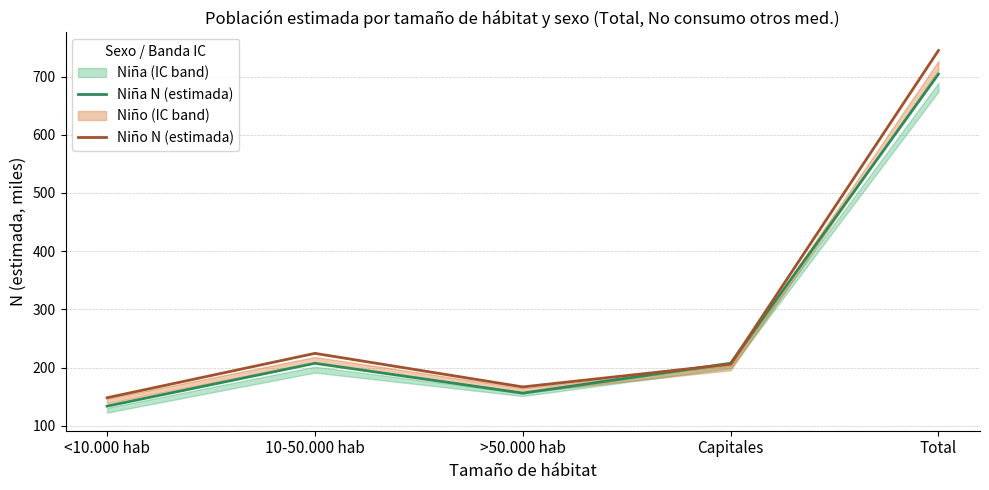

What is the average value of the Niña N (estimada) series?

281.7